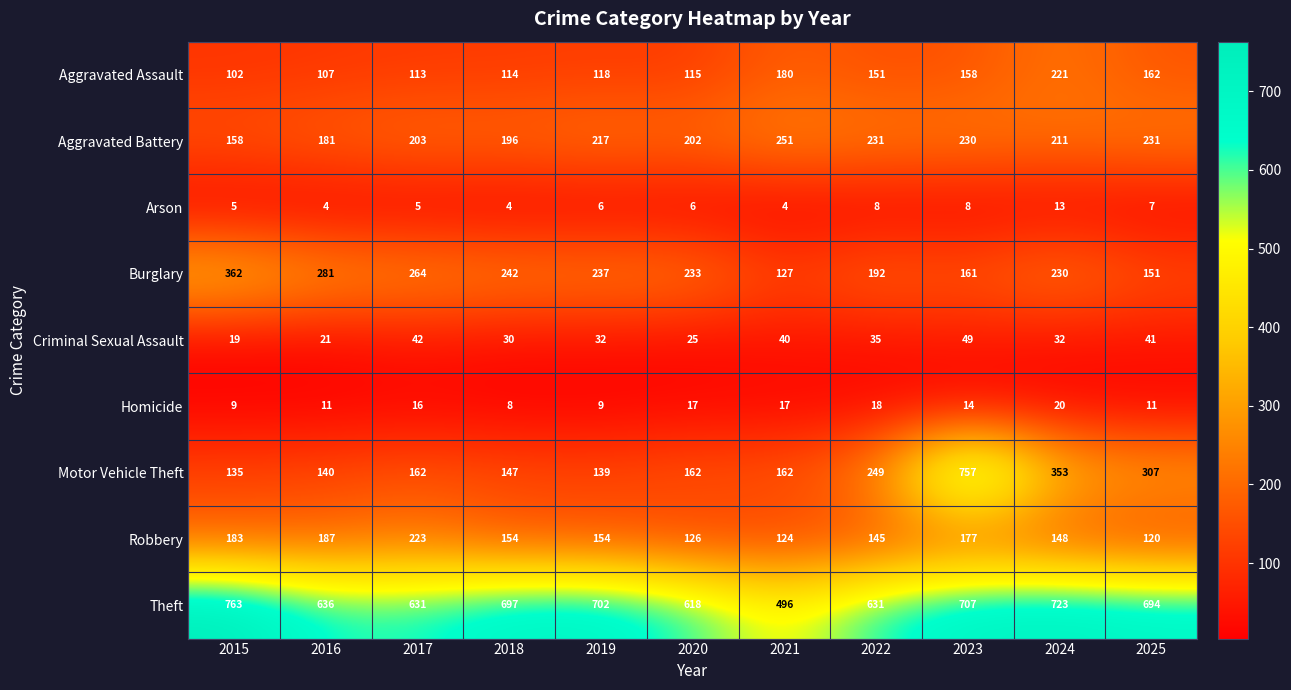

Which category has the highest value across all series?

2015